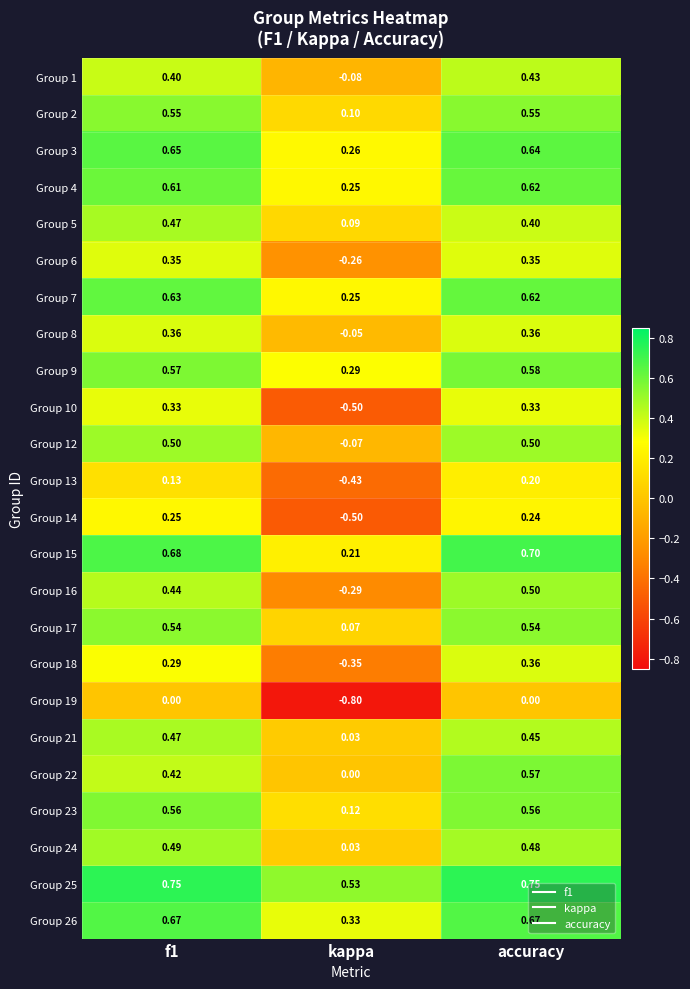

Which series has the widest spread of values?

Group 10